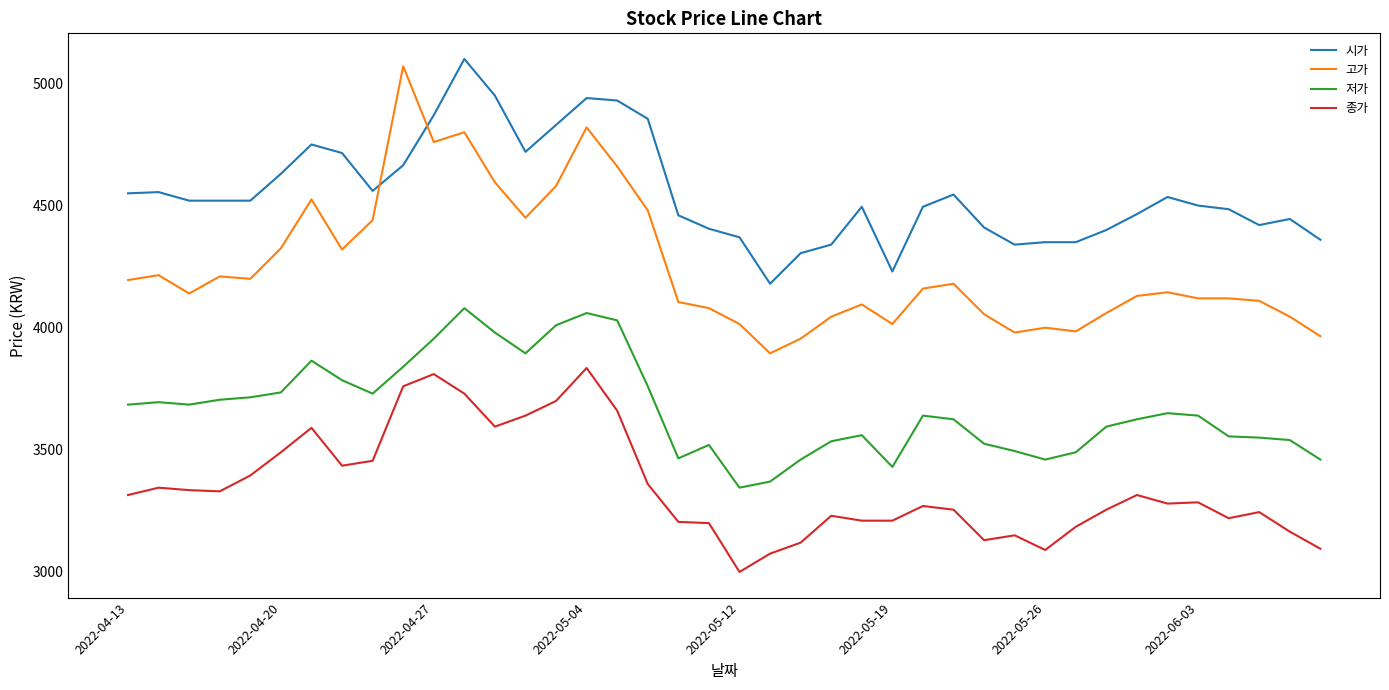

What is the lowest value of the 저가 series?

3345